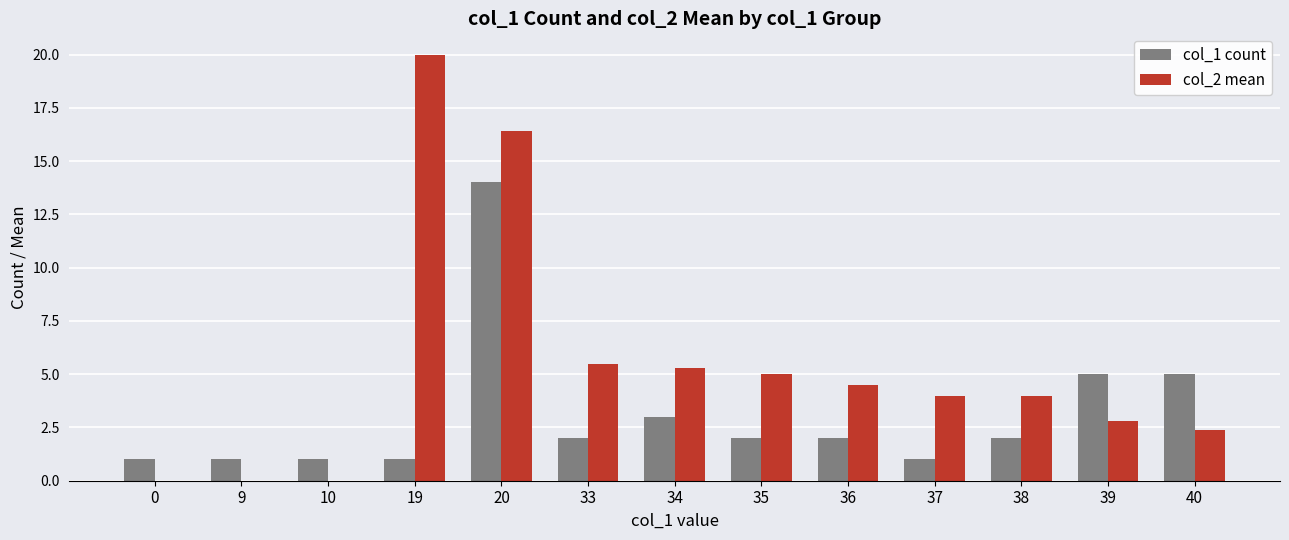

Is it true that col_2 mean equals 0.0 at 9?

True